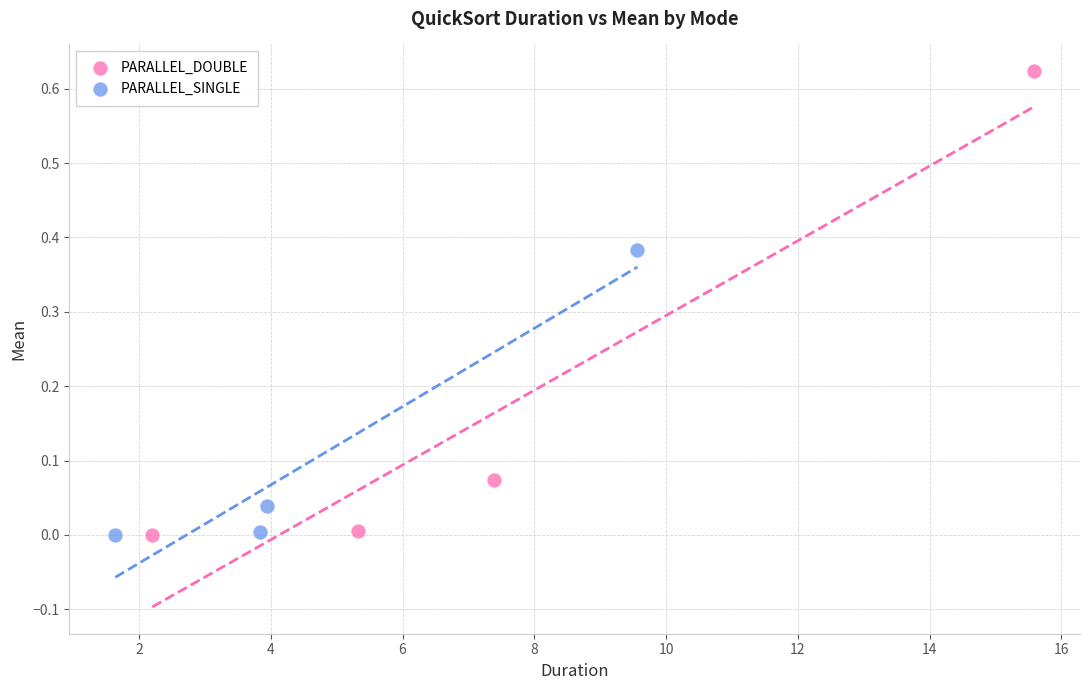

Which series reaches the maximum Y coordinate?

PARALLEL_DOUBLE